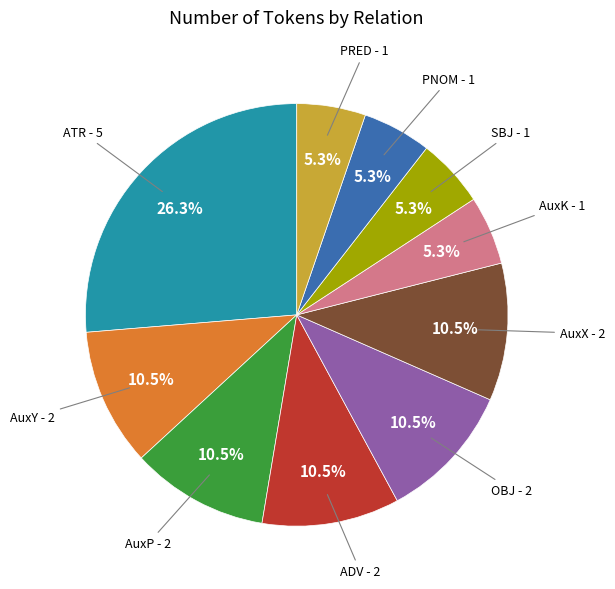

Is there any slice that represents more than half of the pie?

No